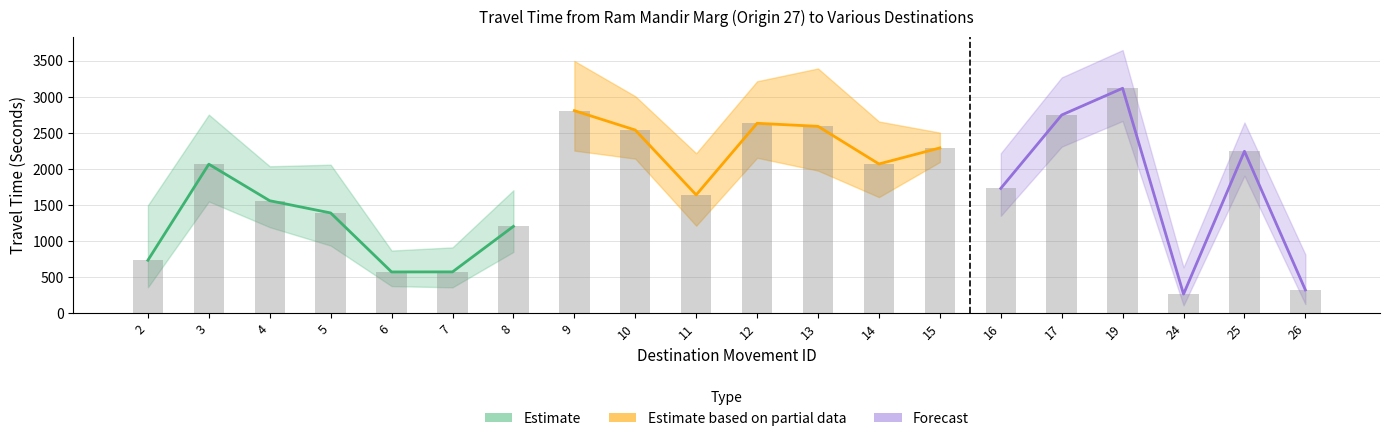

What is the difference between the maximum and second lowest values in the Range - Upper Bound Travel Time (Seconds) series?

2830